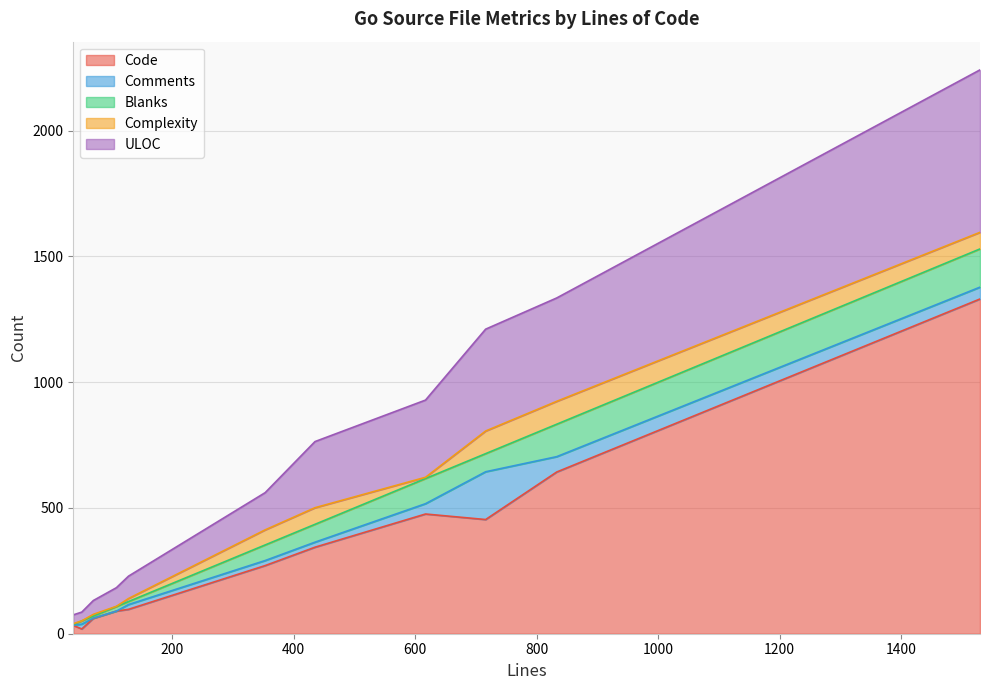

Reading left to right, what are all the values shown in this chart?

Code: x_fosite_migrations_test.go=61	sql_migration_files.go=643	provider_viper_test.go=90	oauth2_auth_code_test.go=1331	manager.go=19	handler_fallback_endpoints.go=97	handler.go=454	fosite_store_sql.go=344	fosite_store_memory.go=271	fosite_store_helpers.go=476	clean_sql.go=33
Comments: x_fosite_migrations_test.go=1	sql_migration_files.go=61	provider_viper_test.go=0	oauth2_auth_code_test.go=47	manager.go=19	handler_fallback_endpoints.go=19	handler.go=190	fosite_store_sql.go=20	fosite_store_memory.go=20	fosite_store_helpers.go=41	clean_sql.go=1
Blanks: x_fosite_migrations_test.go=8	sql_migration_files.go=129	provider_viper_test.go=18	oauth2_auth_code_test.go=152	manager.go=13	handler_fallback_endpoints.go=12	handler.go=72	fosite_store_sql.go=71	fosite_store_memory.go=62	fosite_store_helpers.go=100	clean_sql.go=3
Complexity: x_fosite_migrations_test.go=7	sql_migration_files.go=91	provider_viper_test.go=1	oauth2_auth_code_test.go=66	manager.go=0	handler_fallback_endpoints.go=12	handler.go=90	fosite_store_sql.go=66	fosite_store_memory.go=60	fosite_store_helpers.go=5	clean_sql.go=3
ULOC: x_fosite_migrations_test.go=55	sql_migration_files.go=411	provider_viper_test.go=74	oauth2_auth_code_test.go=646	manager.go=35	handler_fallback_endpoints.go=89	handler.go=405	fosite_store_sql.go=263	fosite_store_memory.go=148	fosite_store_helpers.go=307	clean_sql.go=35